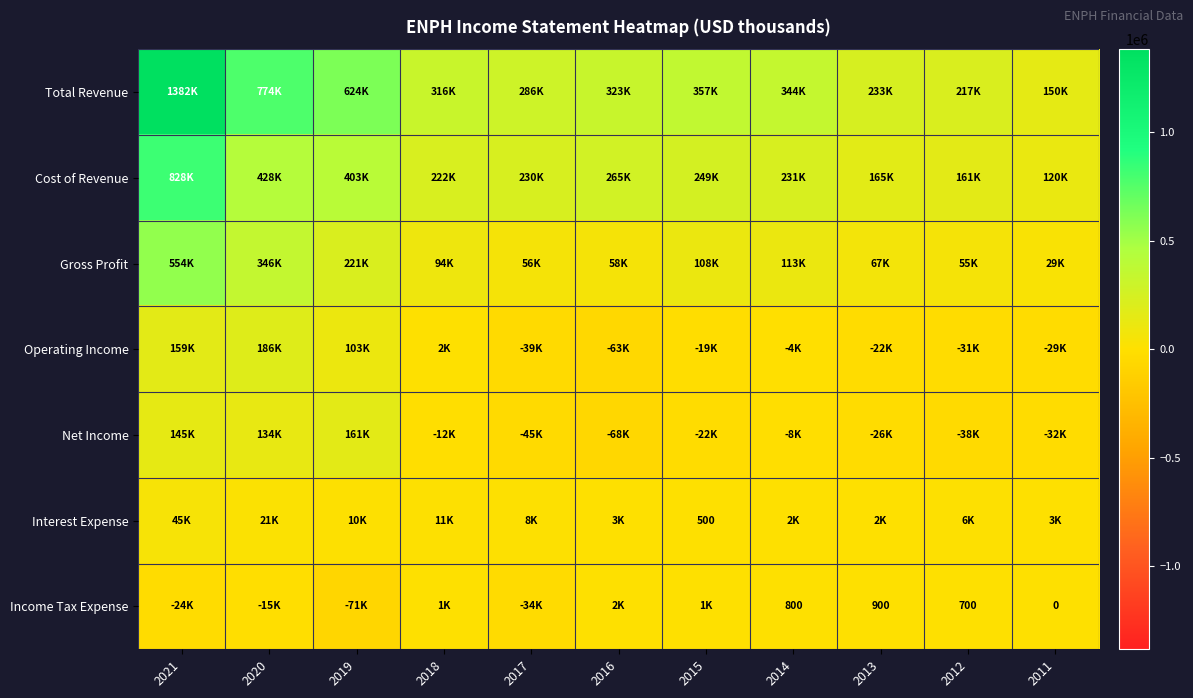

True or false: Income Tax Expense has a value of 900 at 2013.

True